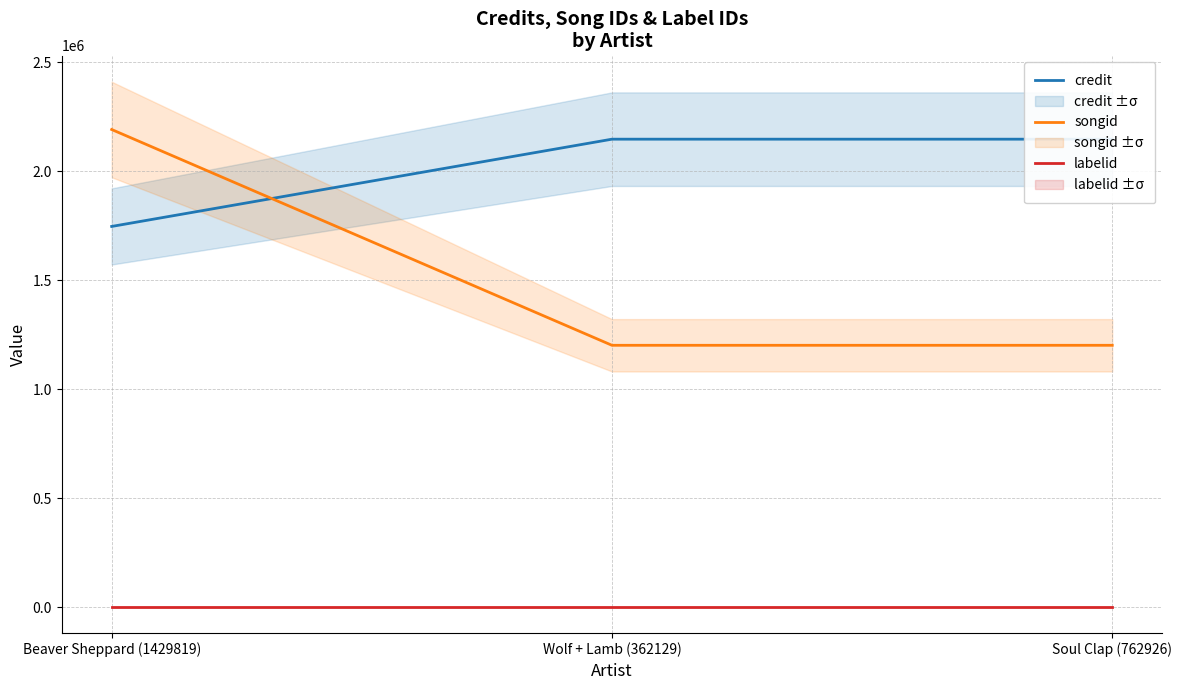

Reading right to left, what are all the values shown in this chart?

credit: 2146393	2146393	1746090
songid: 1200915	1200915	2190736
labelid: 1910	1910	1910